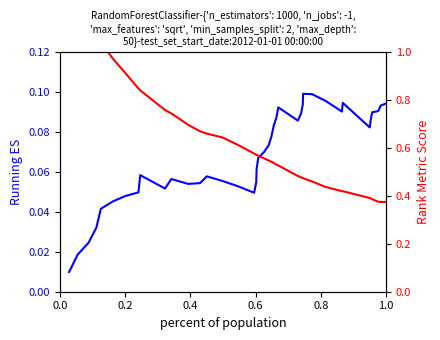

Rank the series by their maximum value, from lowest to highest.

Running ES, Rank Metric Score